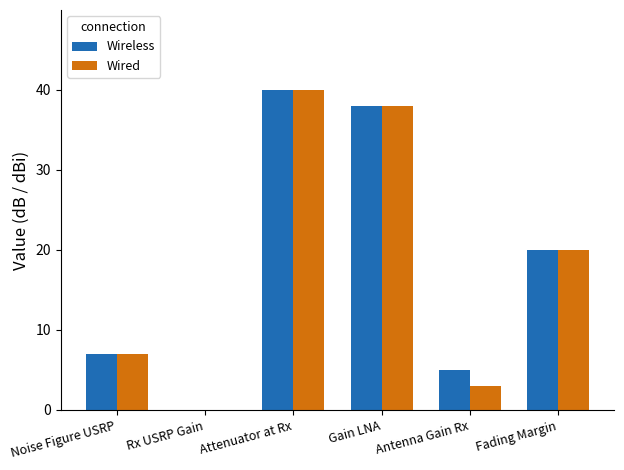

How many categories are shown in the chart?

6